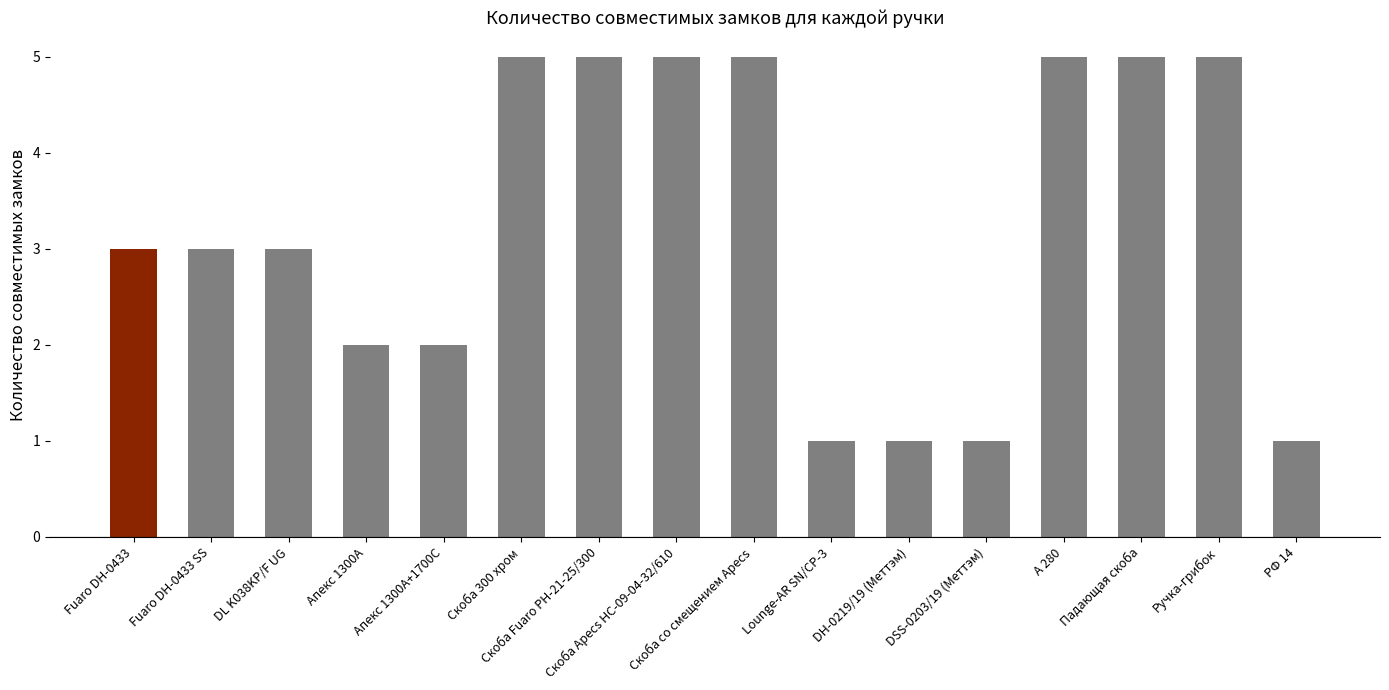

Reading left to right, extract all data points from this chart.

3	3	3	2	2	5	5	5	5	1	1	1	5	5	5	1